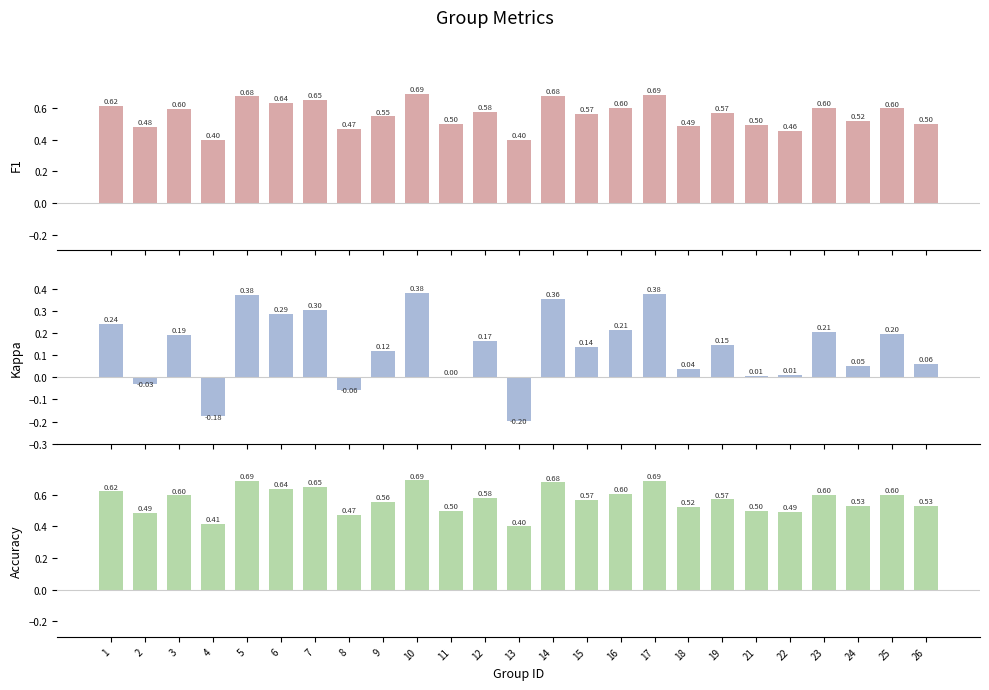

At which category is the sum across all series the highest?

10